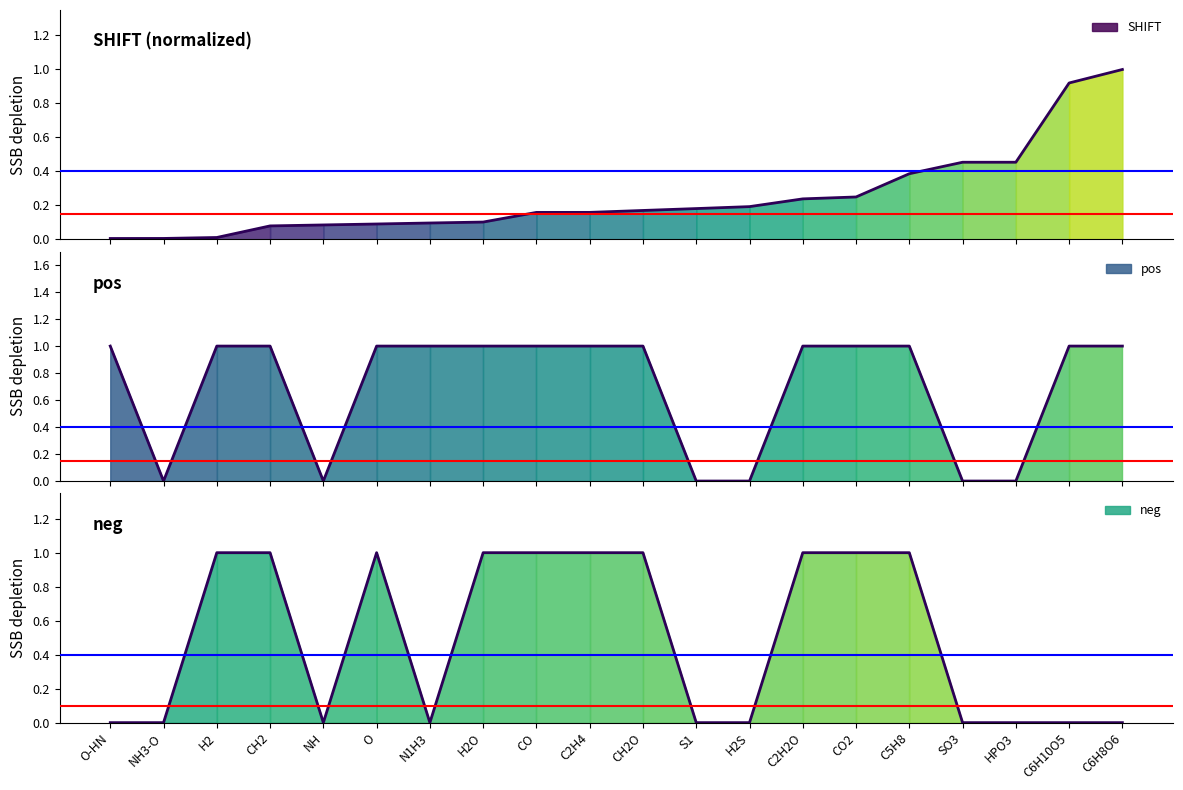

Count the number of categories in the chart.

20